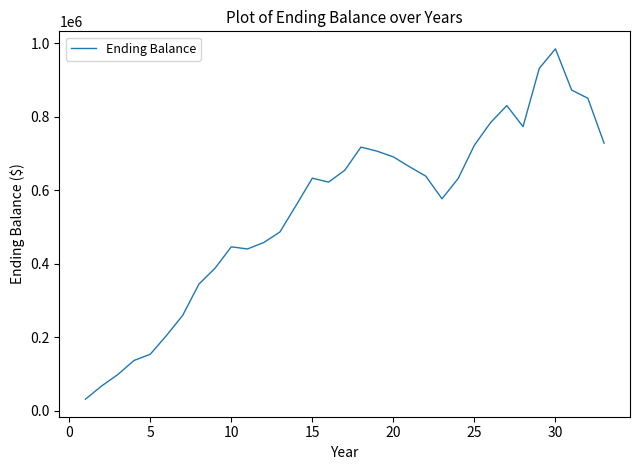

What is the greatest value displayed?

985212.0